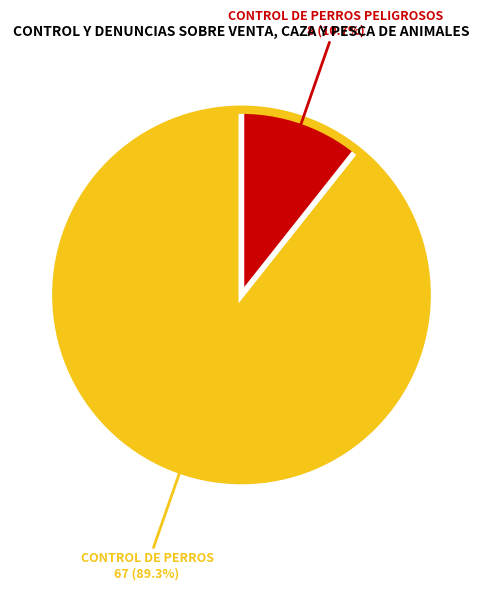

How many slices are in this pie chart?

2